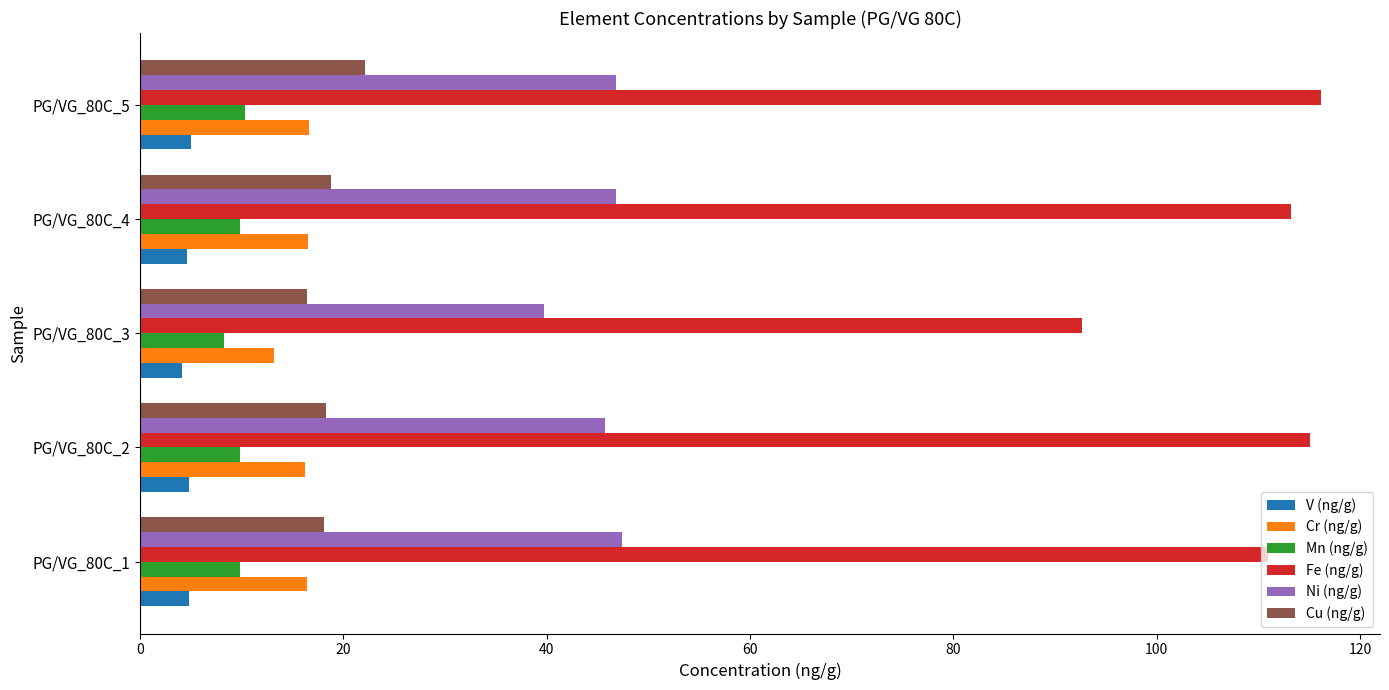

How many data points in Fe (ng/g) are less than 113?

2